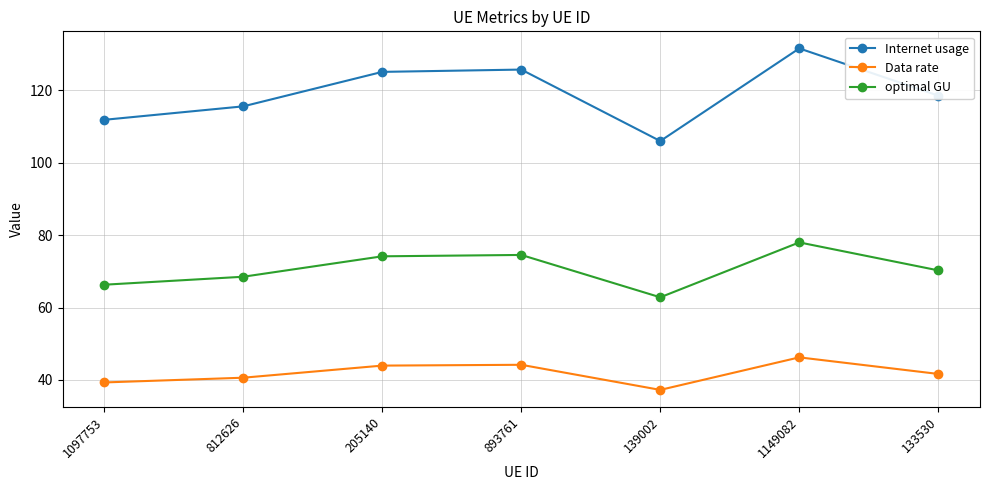

What is the label of the 6th point from the right?

812626